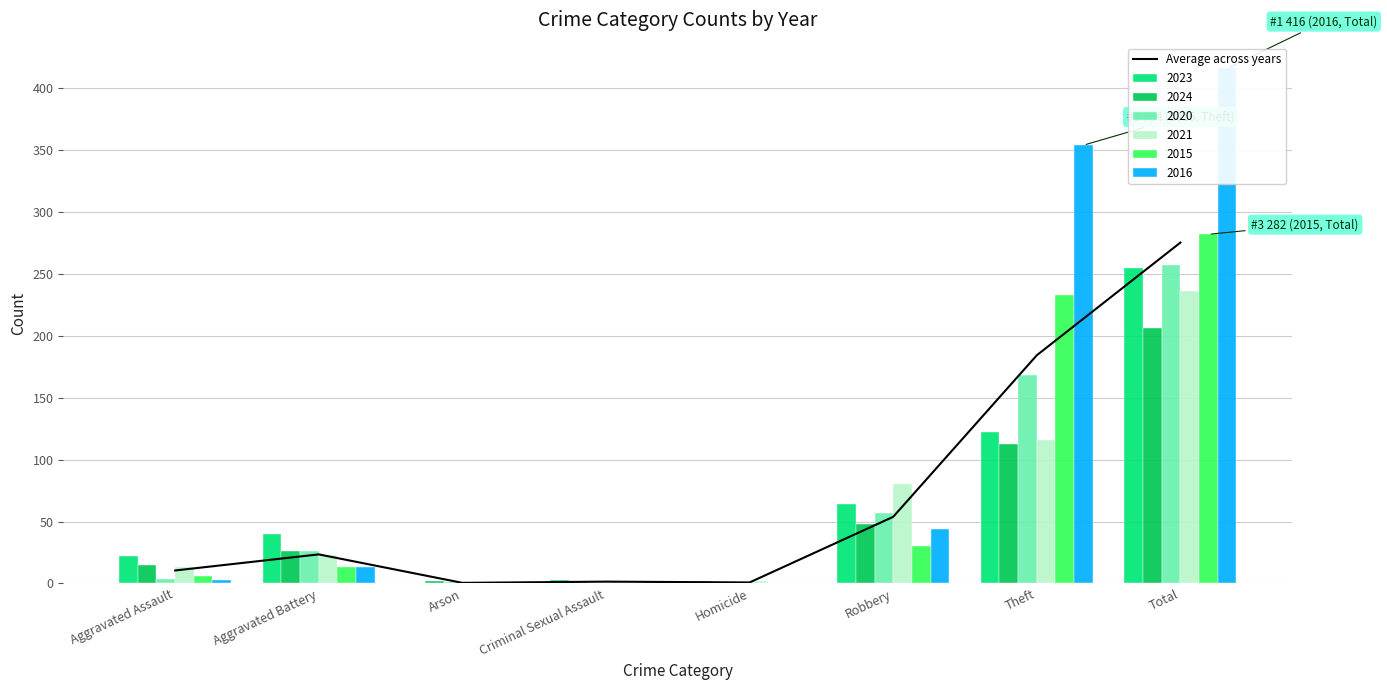

List the labels in order of value, smallest first.

Arson, Homicide, Criminal Sexual Assault, Aggravated Assault, Aggravated Battery, Robbery, Theft, Total